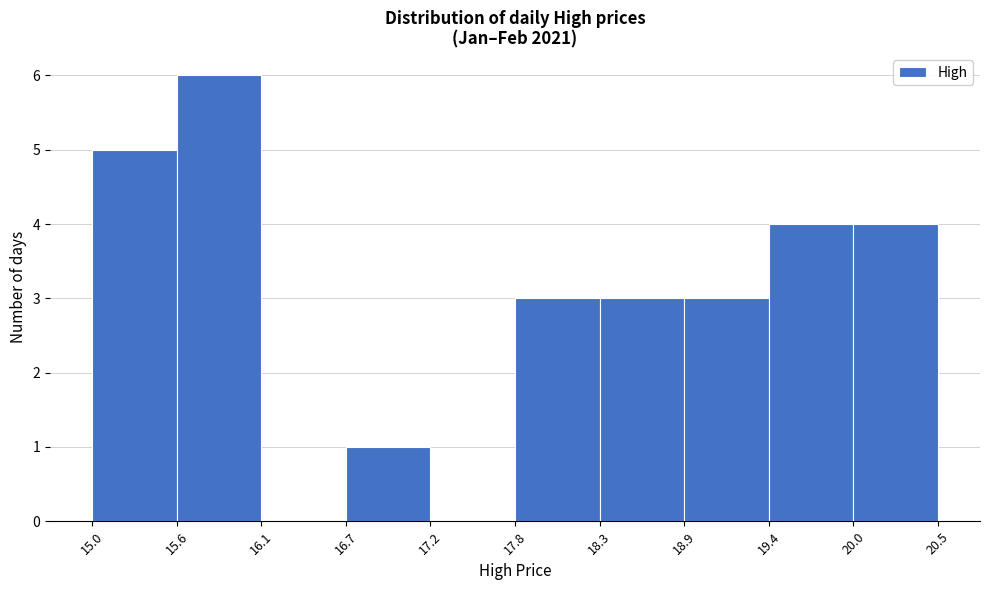

Reading left to right, transcribe this chart: for each bar, give the range it covers on the x-axis and its height. The values are not printed on the chart, so give them approximately, as read against the axis.

15.0 to 15.6: 5
15.6 to 16.1: 6
16.1 to 16.7: 0
16.7 to 17.2: 1
17.2 to 17.8: 0
17.8 to 18.3: 3
18.3 to 18.9: 3
18.9 to 19.4: 3
19.4 to 20.0: 4
20.0 to 20.5: 4